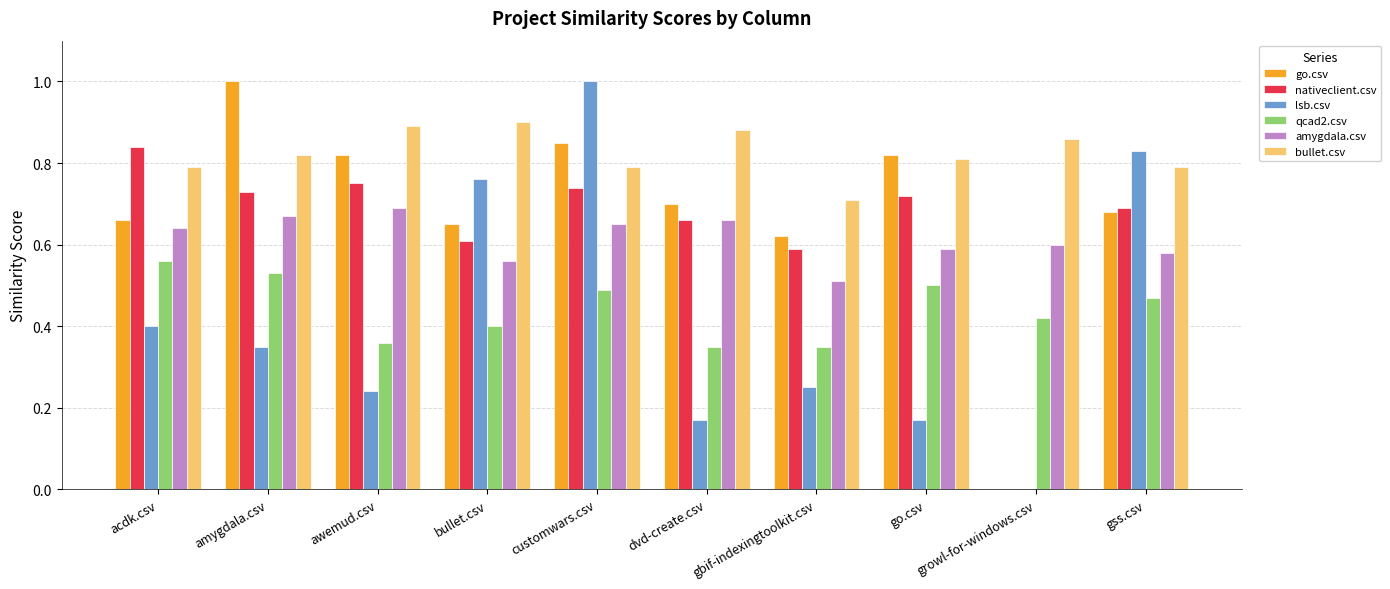

Is the value of amygdala.csv at acdk.csv greater than the value of qcad2.csv at amygdala.csv?

Yes